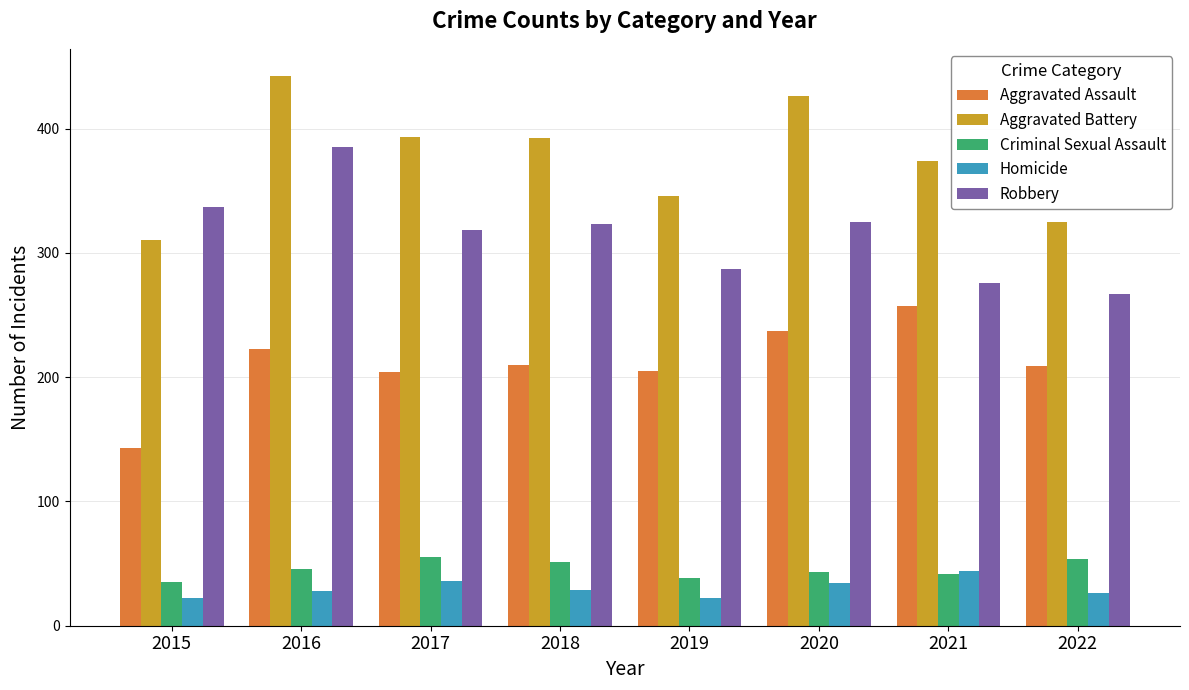

What are all the series names shown in the legend?

Aggravated Assault, Aggravated Battery, Criminal Sexual Assault, Homicide, Robbery